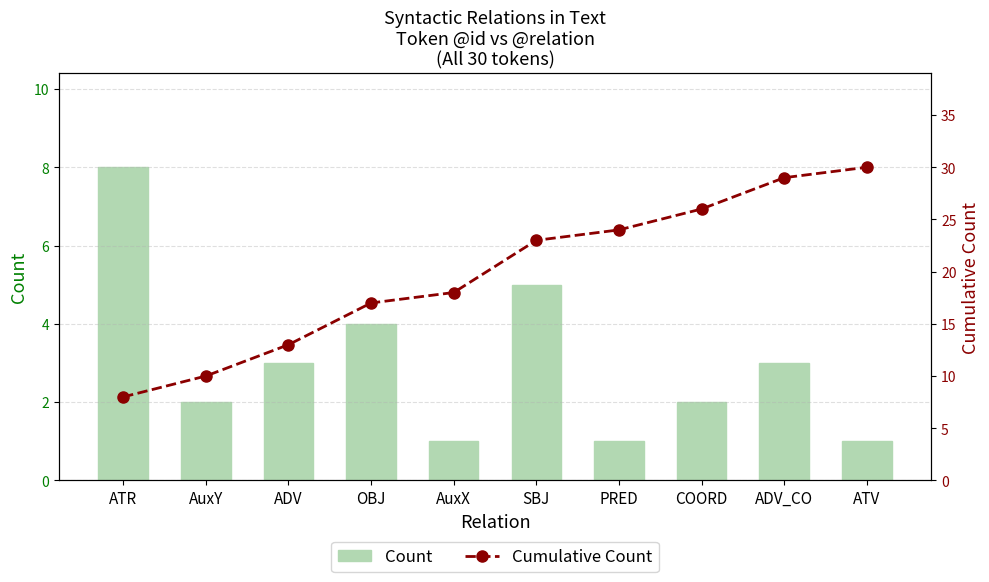

The Cumulative Count series shows 18 at ADV_CO. True or false?

False